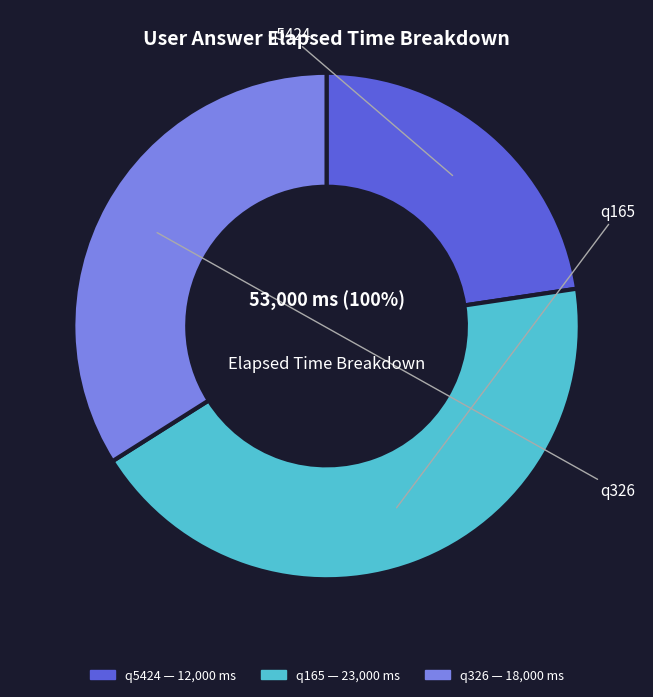

What is the ratio of the value at q5424 to the value at q326?

0.7